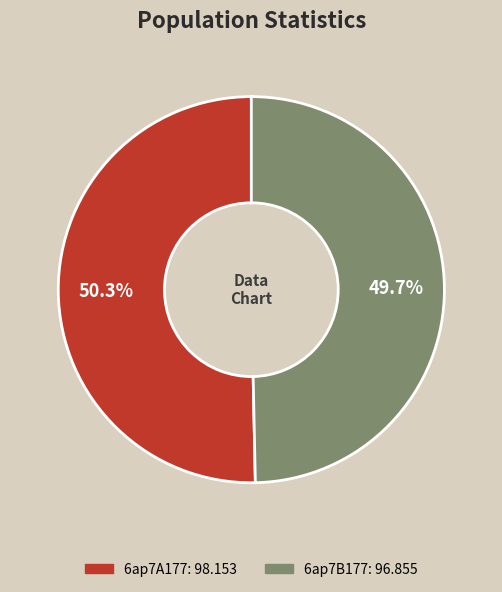

The 6ap7B177 slice represents 36% of the pie. True or false?

False